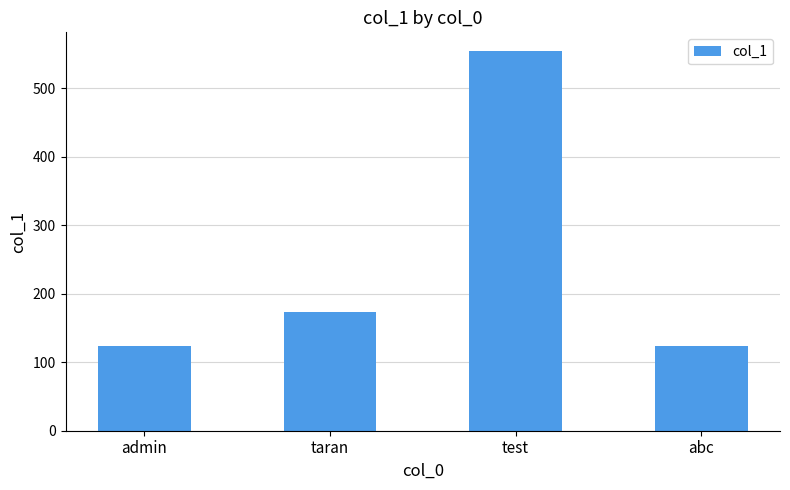

Count the values in the range 123 to 554.

4